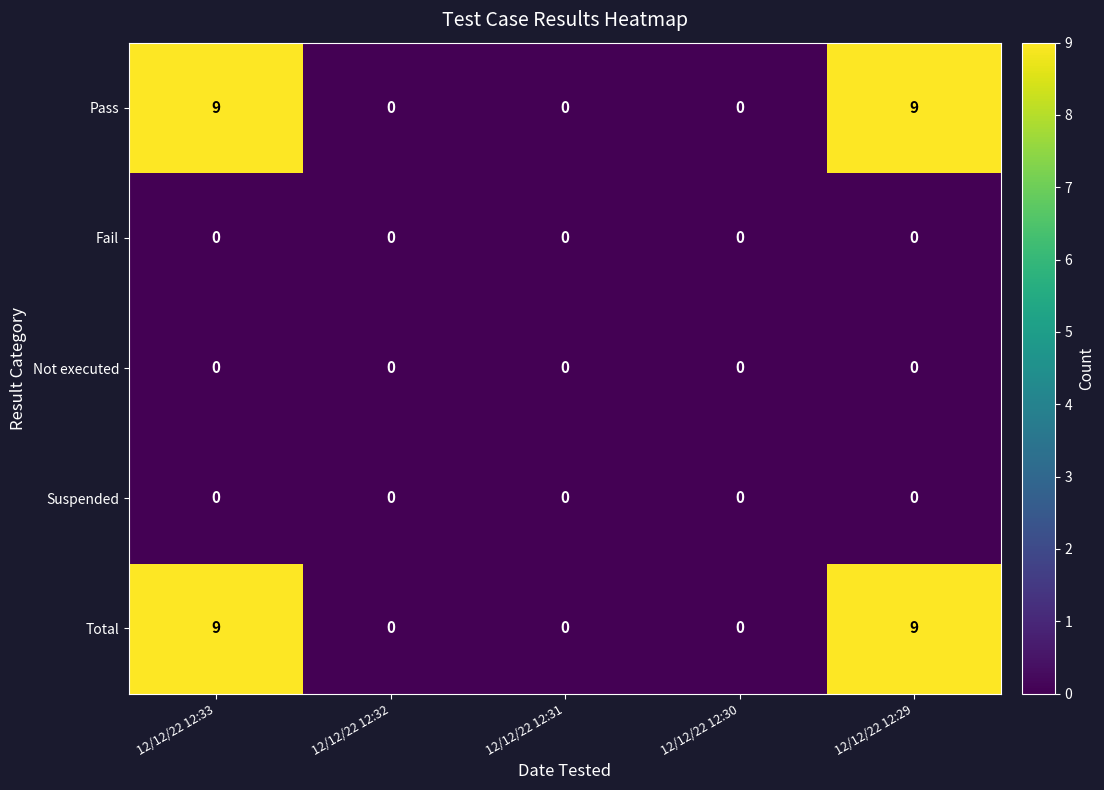

What value does the Total series have at 12/12/22 12:33?

9